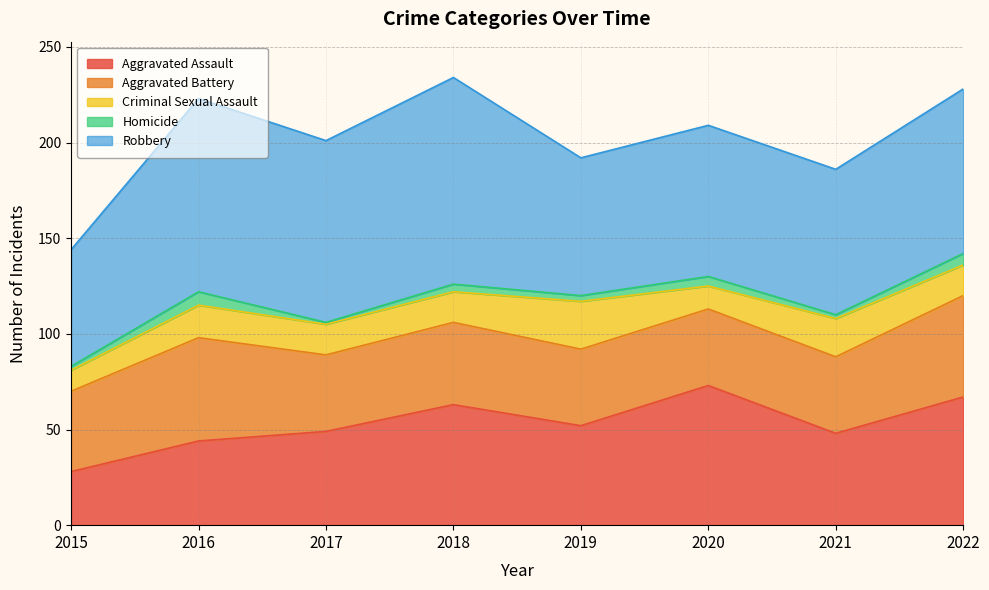

What are all the series names shown in the legend?

Aggravated Assault, Aggravated Battery, Criminal Sexual Assault, Homicide, Robbery